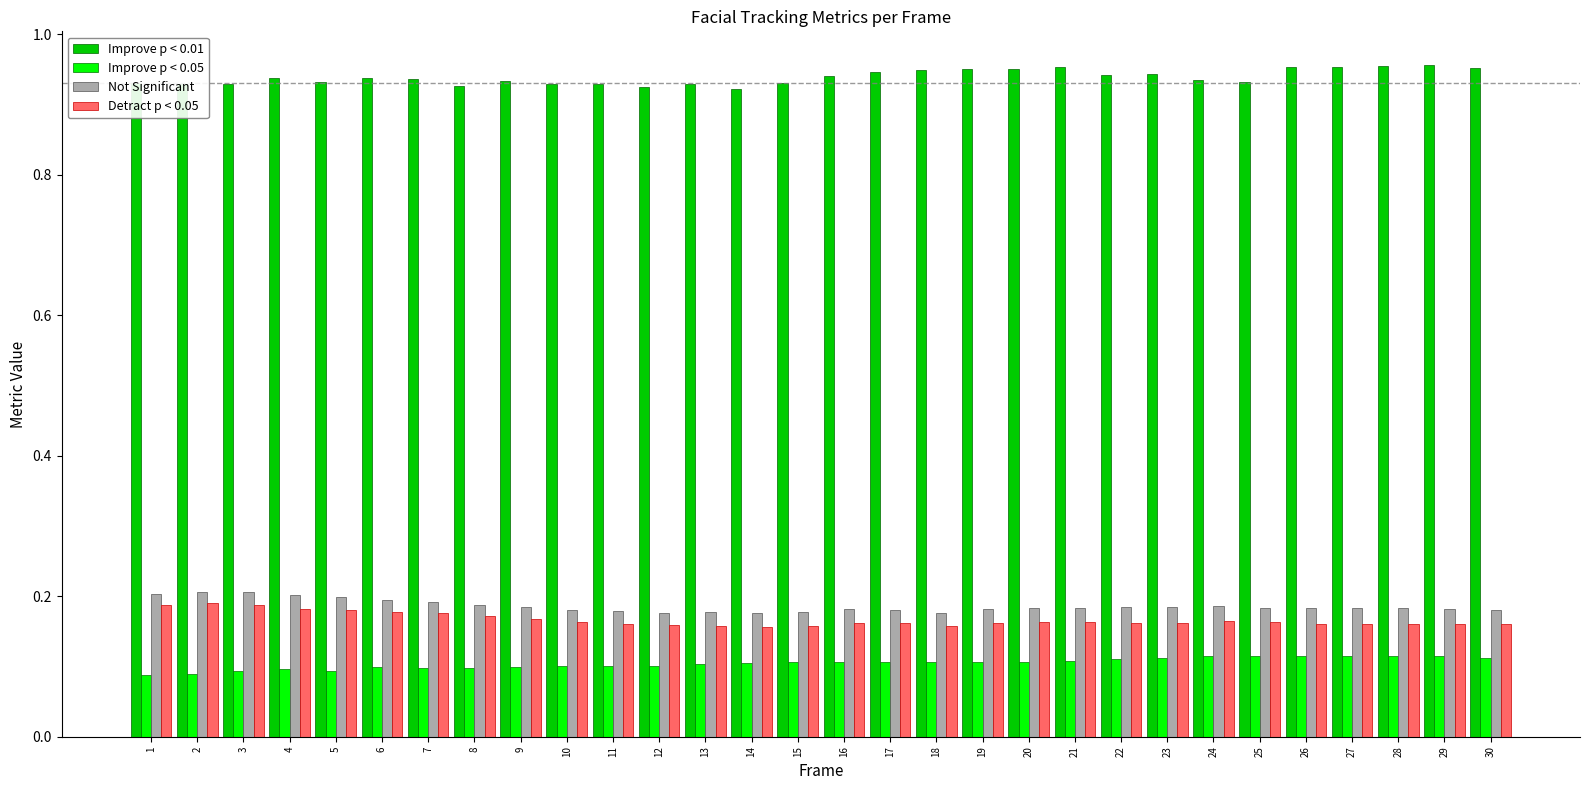

What is the total value across all series at 28?

1.4